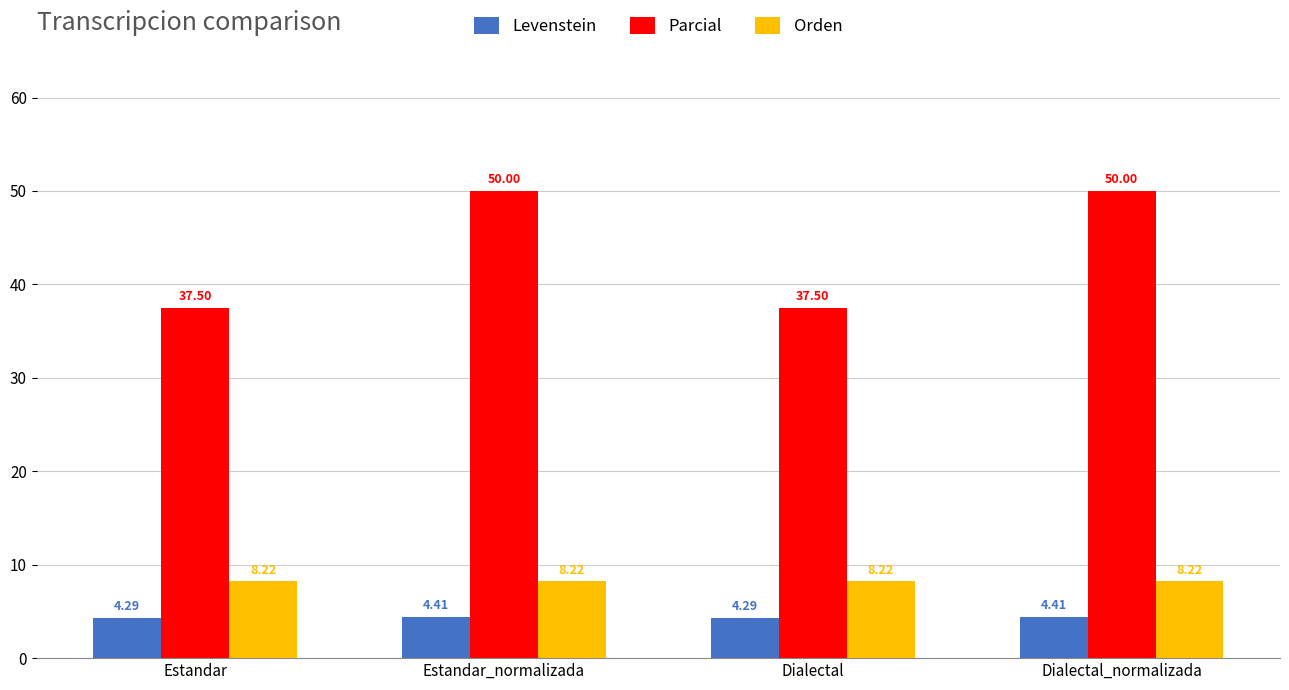

What is the lowest value of the Parcial series?

37.5